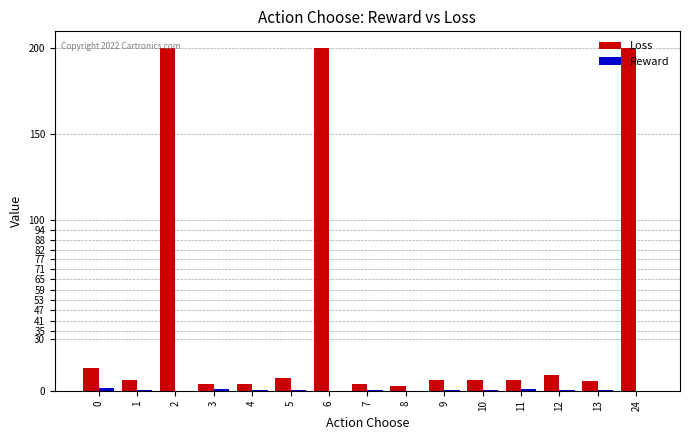

How many groups of bars are there?

15